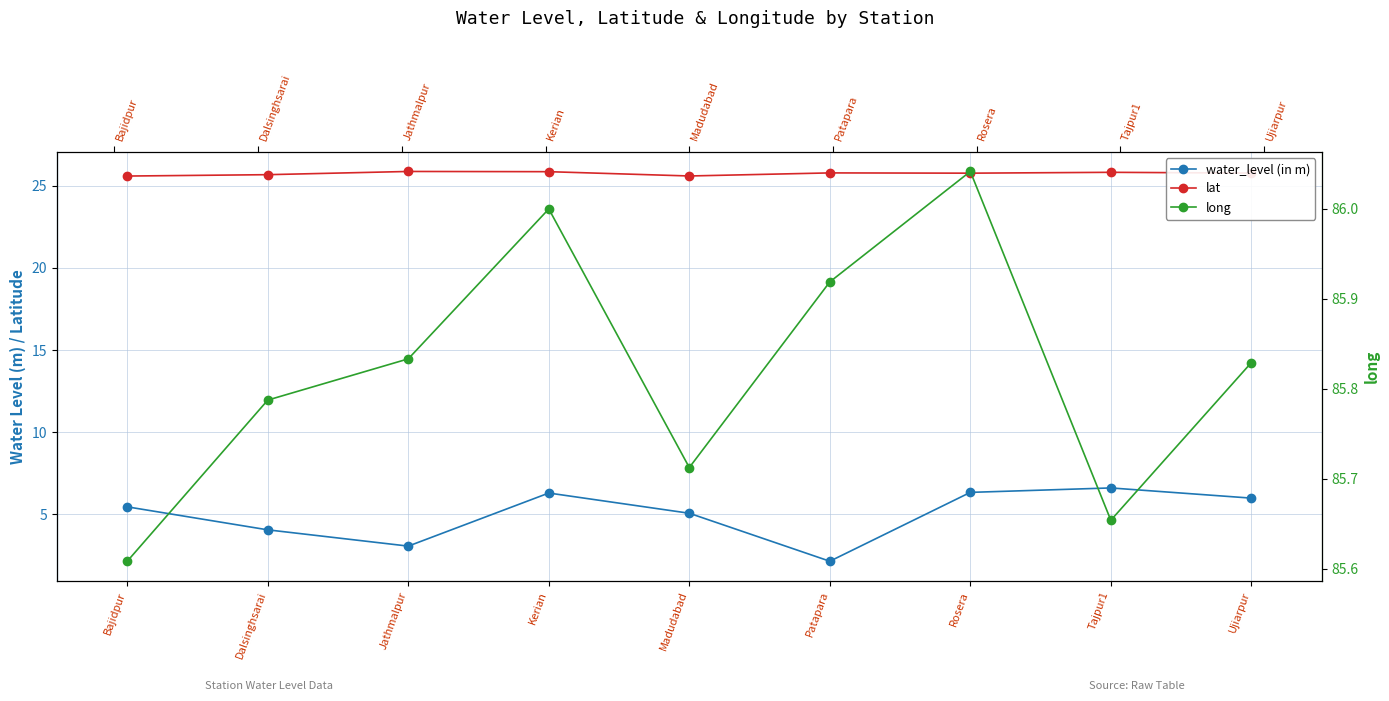

What value does the long series have at Jathmalpur?

85.8